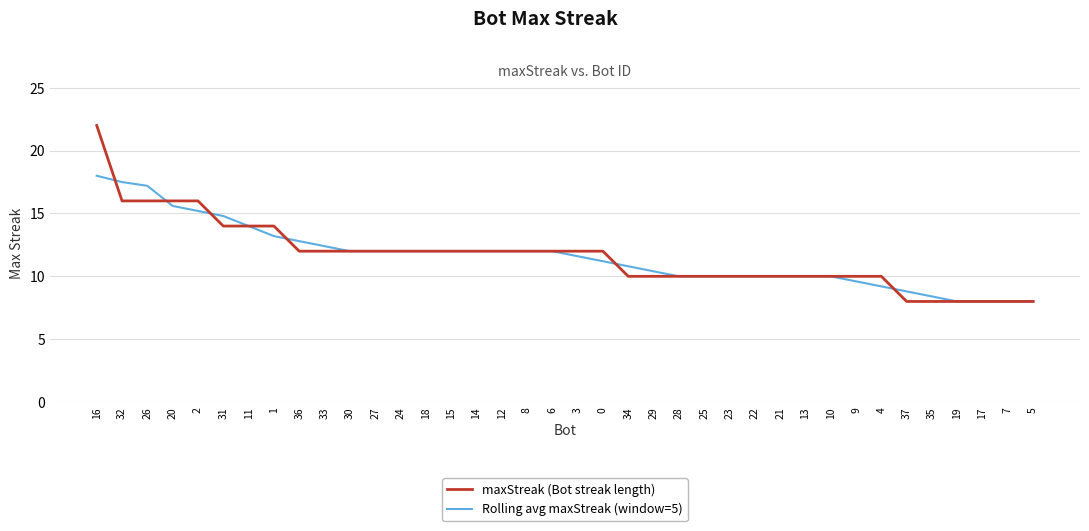

Reading left to right, transcribe all the data shown in this chart.

maxStreak (Bot streak length): 16=22.0	32=16.0	26=16.0	20=16.0	2=16.0	31=14.0	11=14.0	1=14.0	36=12.0	33=12.0	30=12.0	27=12.0	24=12.0	18=12.0	15=12.0	14=12.0	12=12.0	8=12.0	6=12.0	3=12.0	0=12.0	34=10.0	29=10.0	28=10.0	25=10.0	23=10.0	22=10.0	21=10.0	13=10.0	10=10.0	9=10.0	4=10.0	37=8.0	35=8.0	19=8.0	17=8.0	7=8.0	5=8.0
Rolling avg maxStreak (window=5): 16=18.0	32=17.5	26=17.2	20=15.6	2=15.2	31=14.8	11=14.0	1=13.2	36=12.8	33=12.4	30=12.0	27=12.0	24=12.0	18=12.0	15=12.0	14=12.0	12=12.0	8=12.0	6=12.0	3=11.6	0=11.2	34=10.8	29=10.4	28=10.0	25=10.0	23=10.0	22=10.0	21=10.0	13=10.0	10=10.0	9=9.6	4=9.2	37=8.8	35=8.4	19=8.0	17=8.0	7=8.0	5=8.0